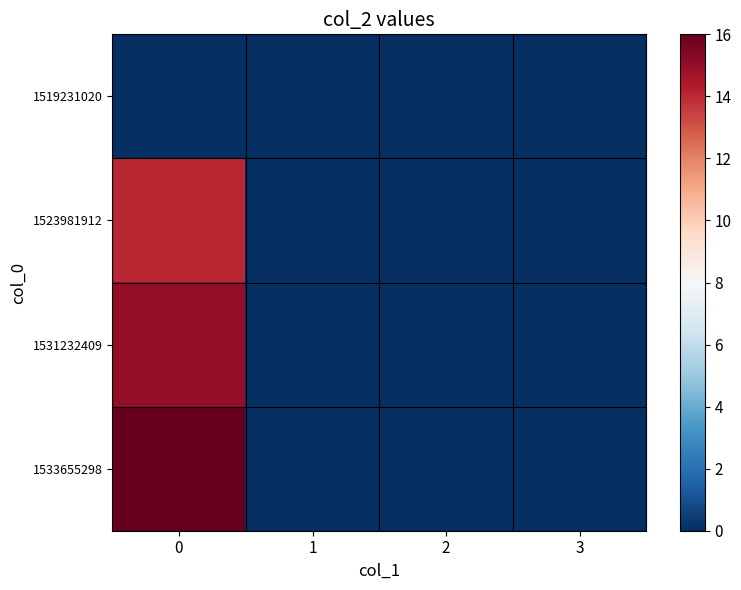

What is the difference between the highest and lowest values at 0?

16